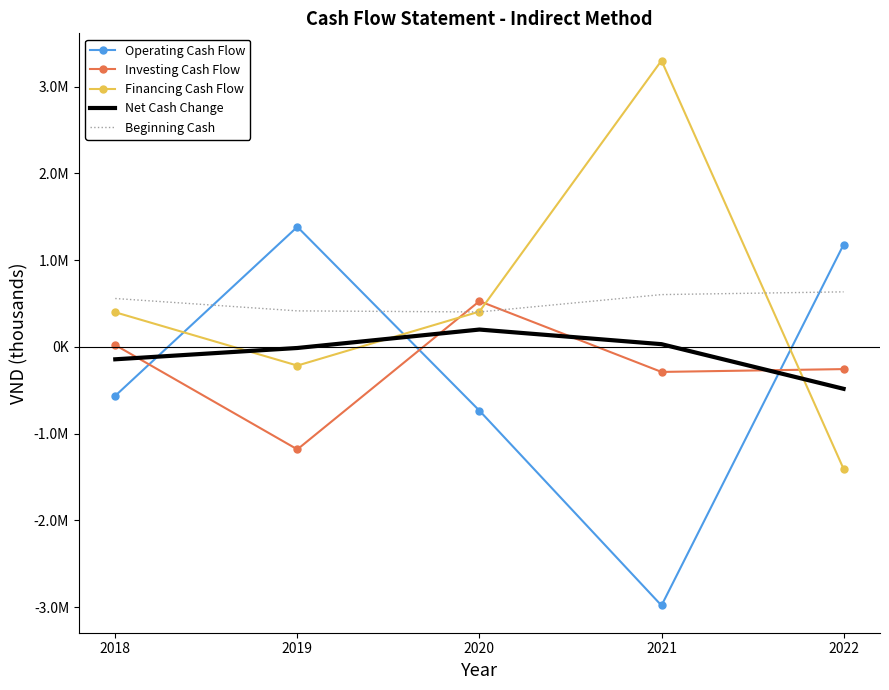

What are all the series names shown in the legend?

Operating Cash Flow, Investing Cash Flow, Financing Cash Flow, Net Cash Change, Beginning Cash